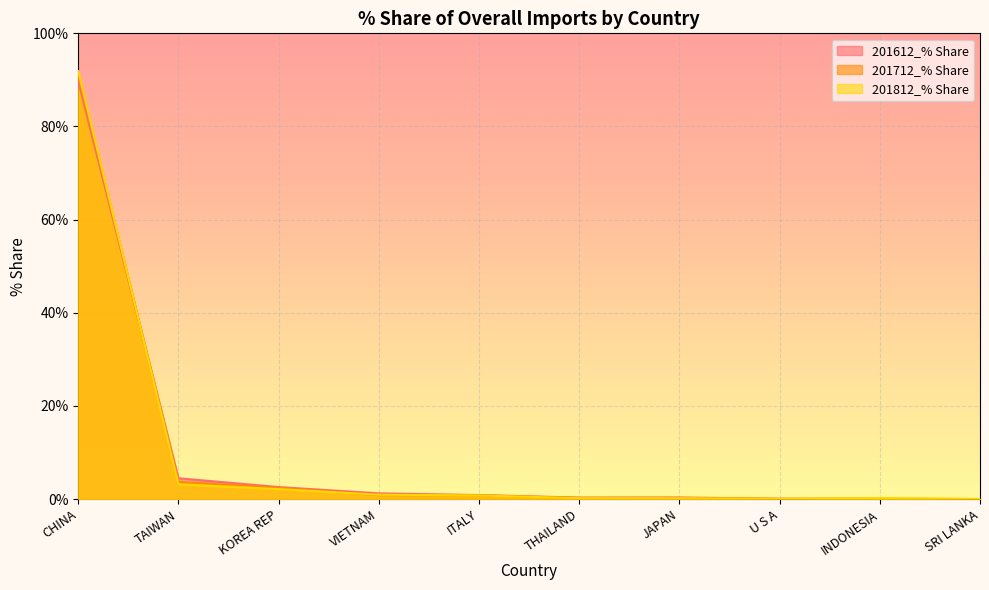

What is the sum of all 201712_% Share values?

99.8